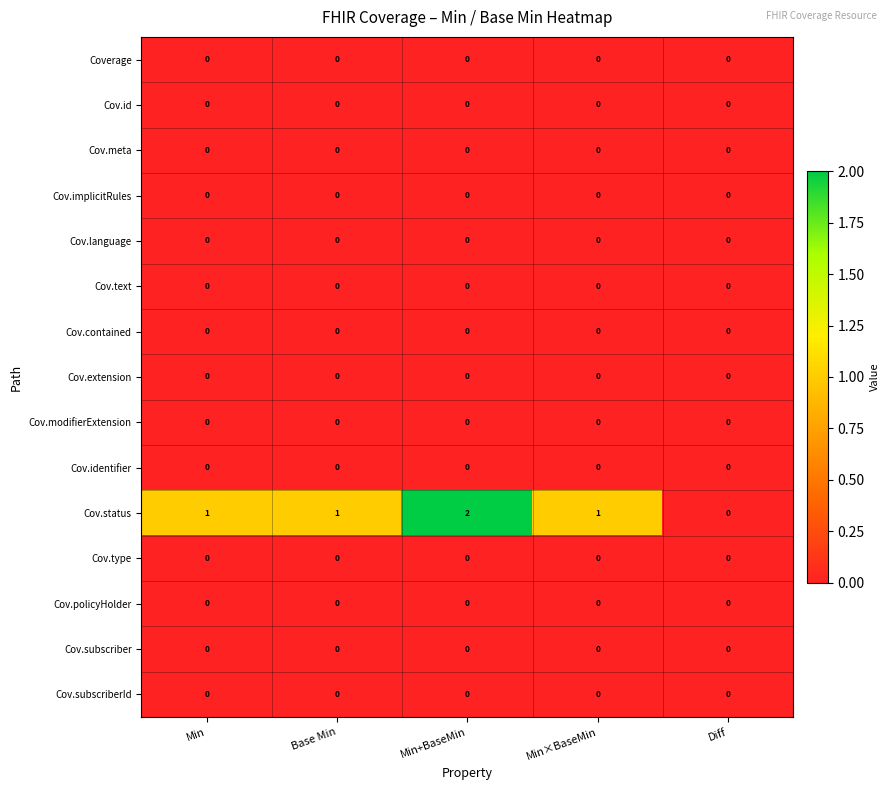

Is it true that Cov.language equals 0 at Min?

True